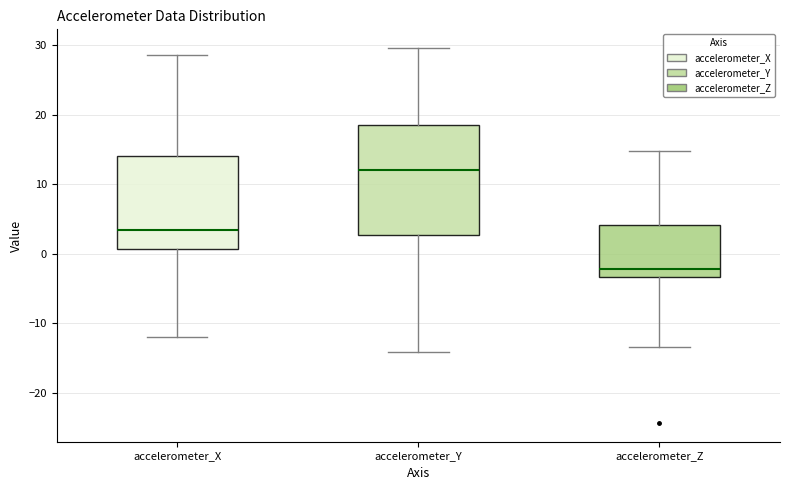

Which box is the tallest, from its lower edge to its upper edge?

accelerometer_Y